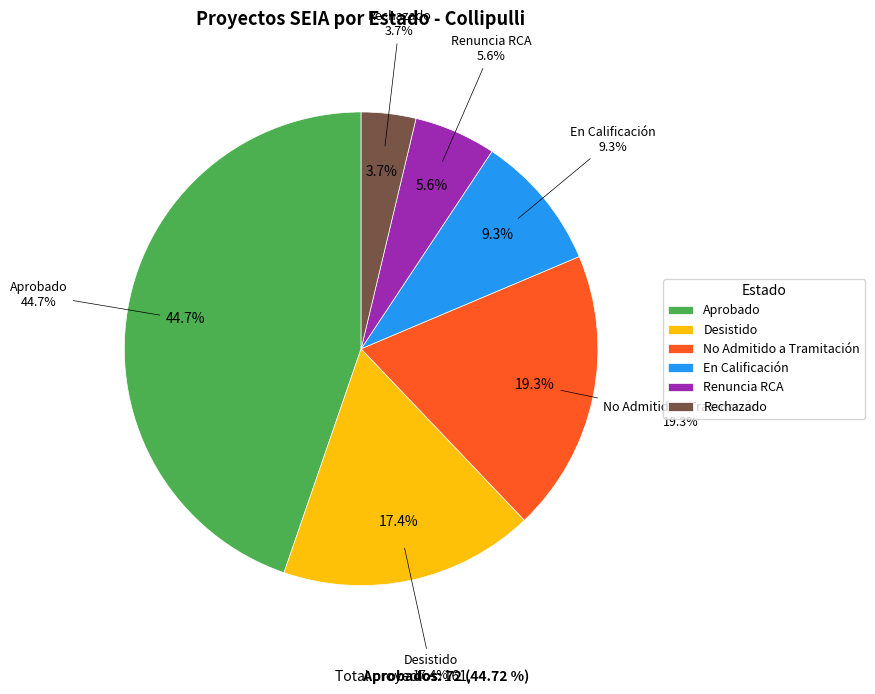

To the nearest percent, what is the combined percentage of Renuncia RCA and No Admitido a Tramitación?

25%